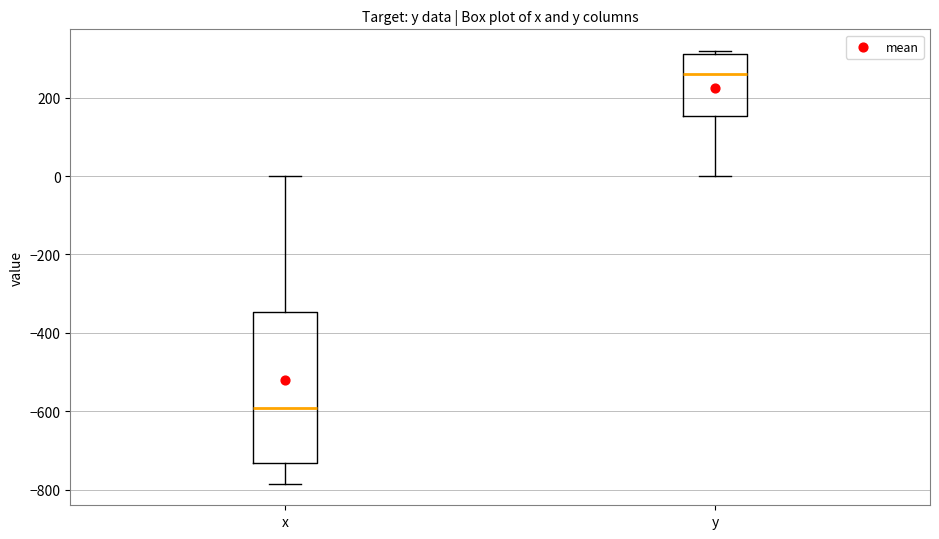

Where is the upper edge of the box for y on the y-axis? The values are not printed on the chart, so give them approximately, as read against the axis.

320